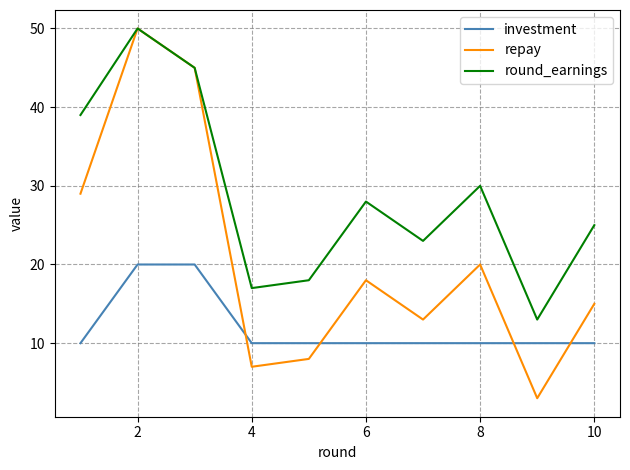

Which series has the largest total across all categories?

round_earnings